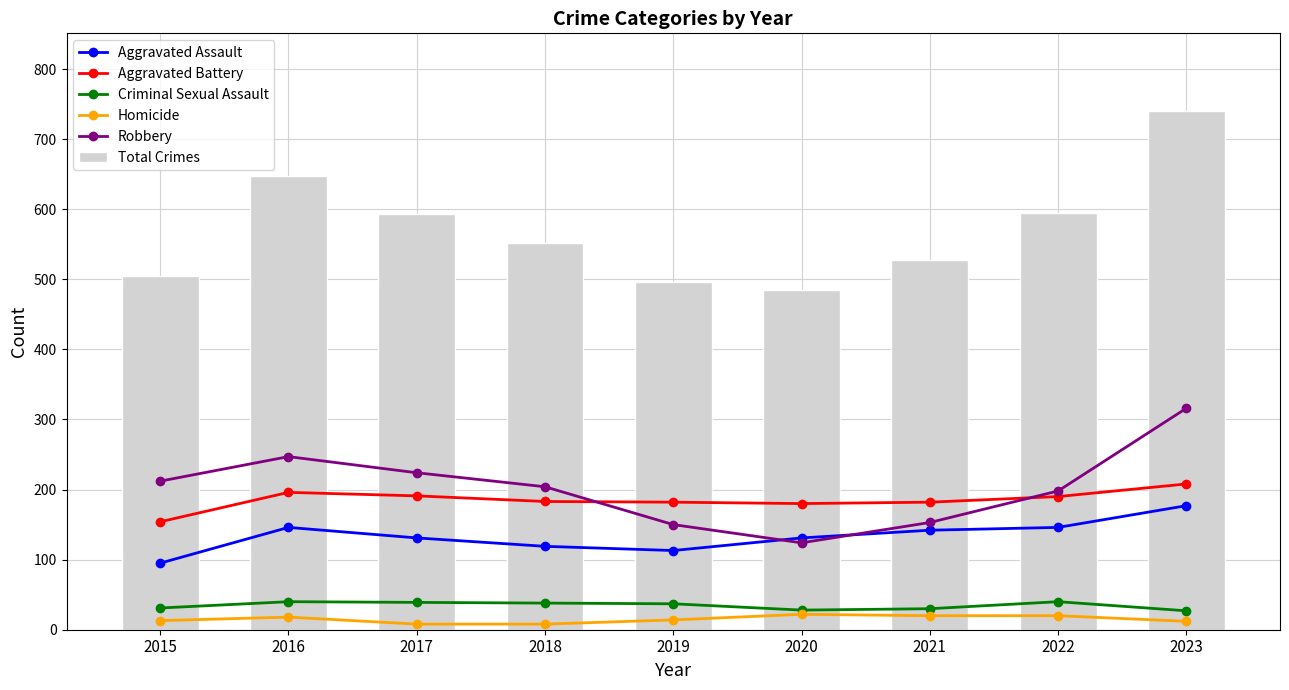

At 2021, list the series in order from smallest to largest.

Homicide, Criminal Sexual Assault, Aggravated Assault, Robbery, Aggravated Battery, Total Crimes